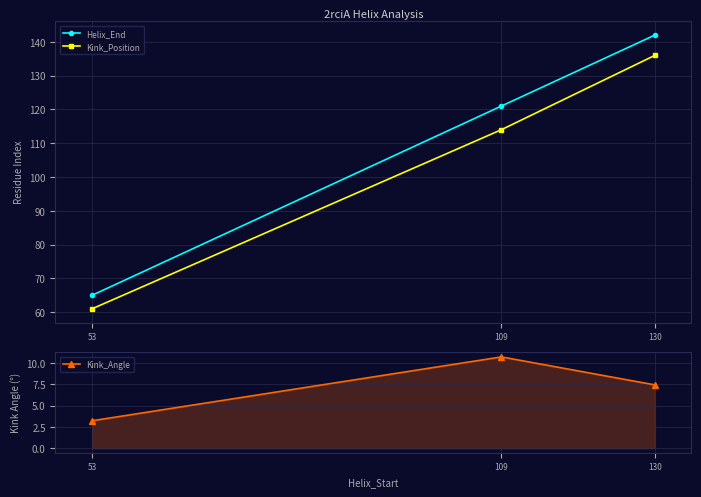

What are all the series names shown in the legend?

Helix_End, Kink_Position, Kink_Angle